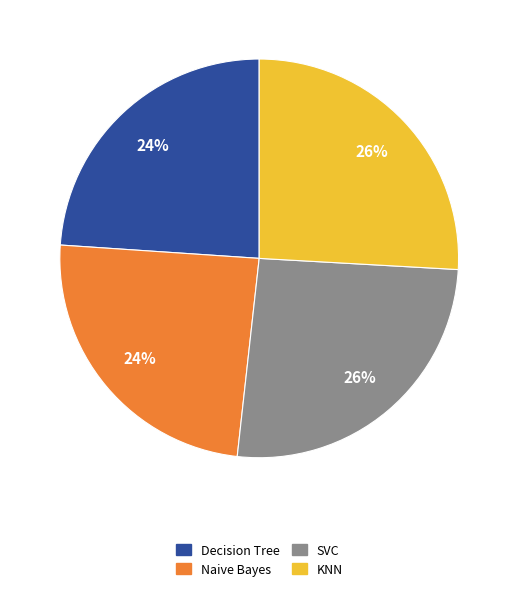

Do Naive Bayes and Decision Tree together represent more than half of the pie?

No